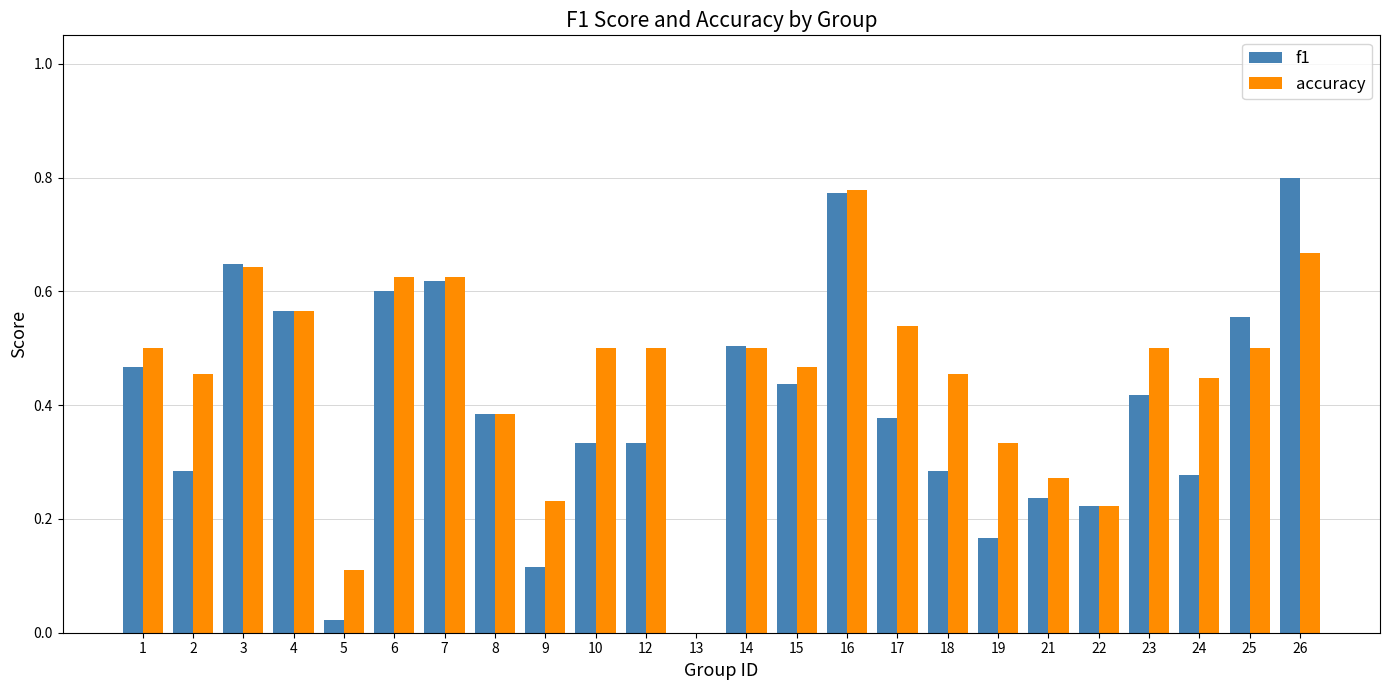

Between 18 and 22, which series saw the biggest shift?

accuracy